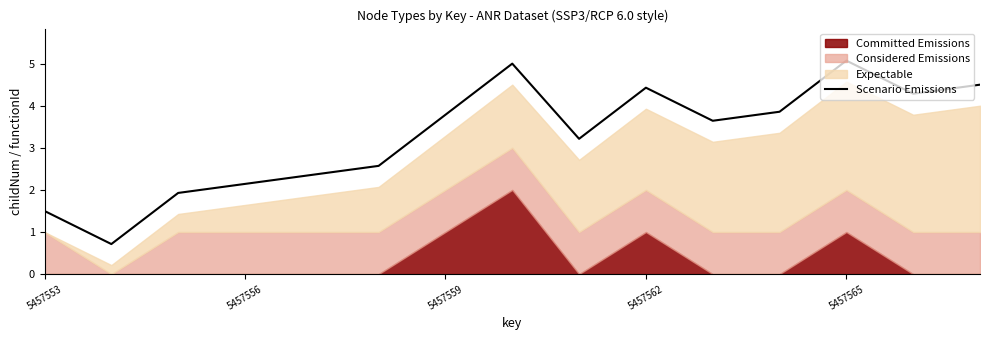

True or false: Scenario Emissions has a value of 0.7 at 5457556.

False